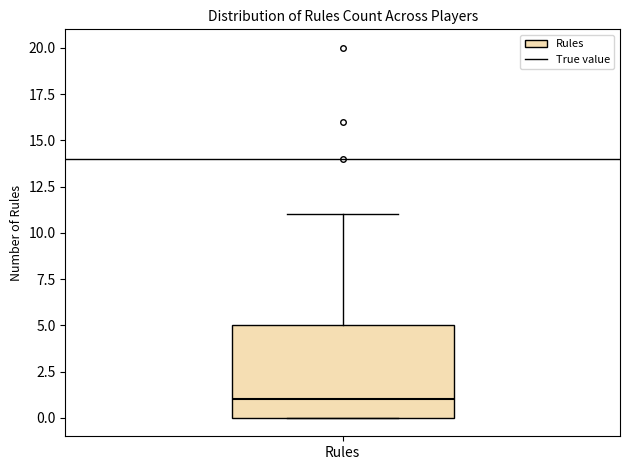

Where does the median line of the box for Rules sit on the y-axis? The values are not printed on the chart, so give them approximately, as read against the axis.

1